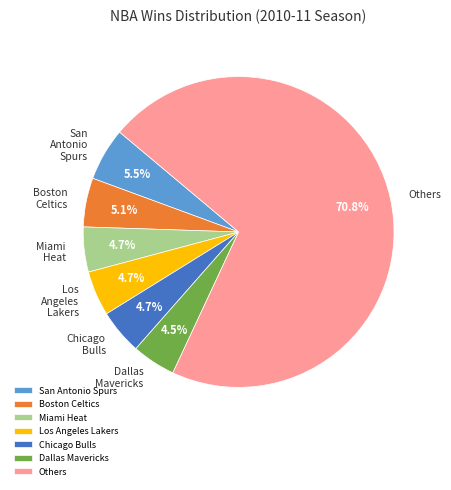

What is the largest slice in the pie chart?

Others